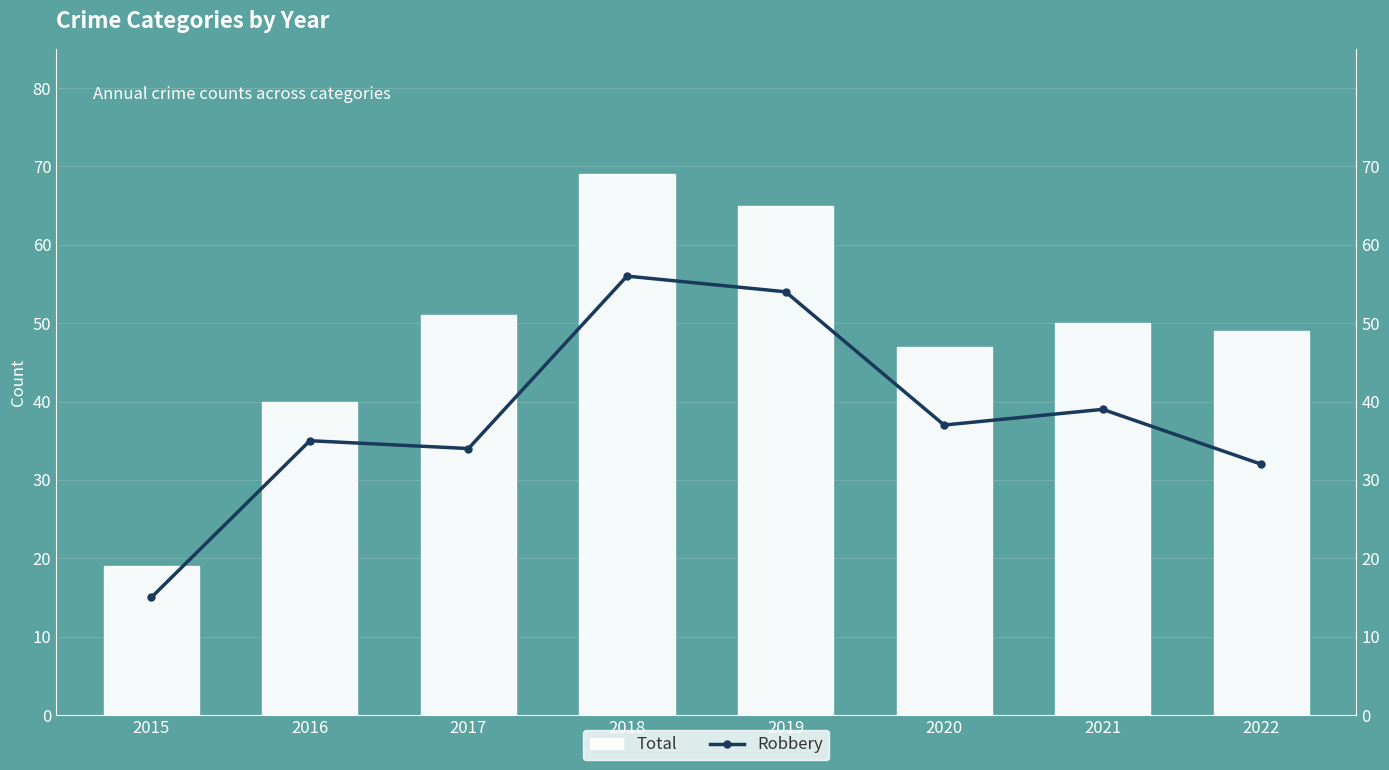

What is the highest value of the Robbery series?

56